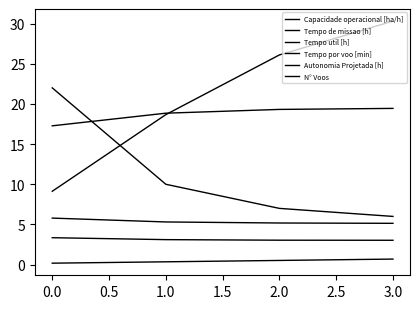

What is the difference between the maximum and minimum values in the Capacidade operacional [ha/h] series?

2.2